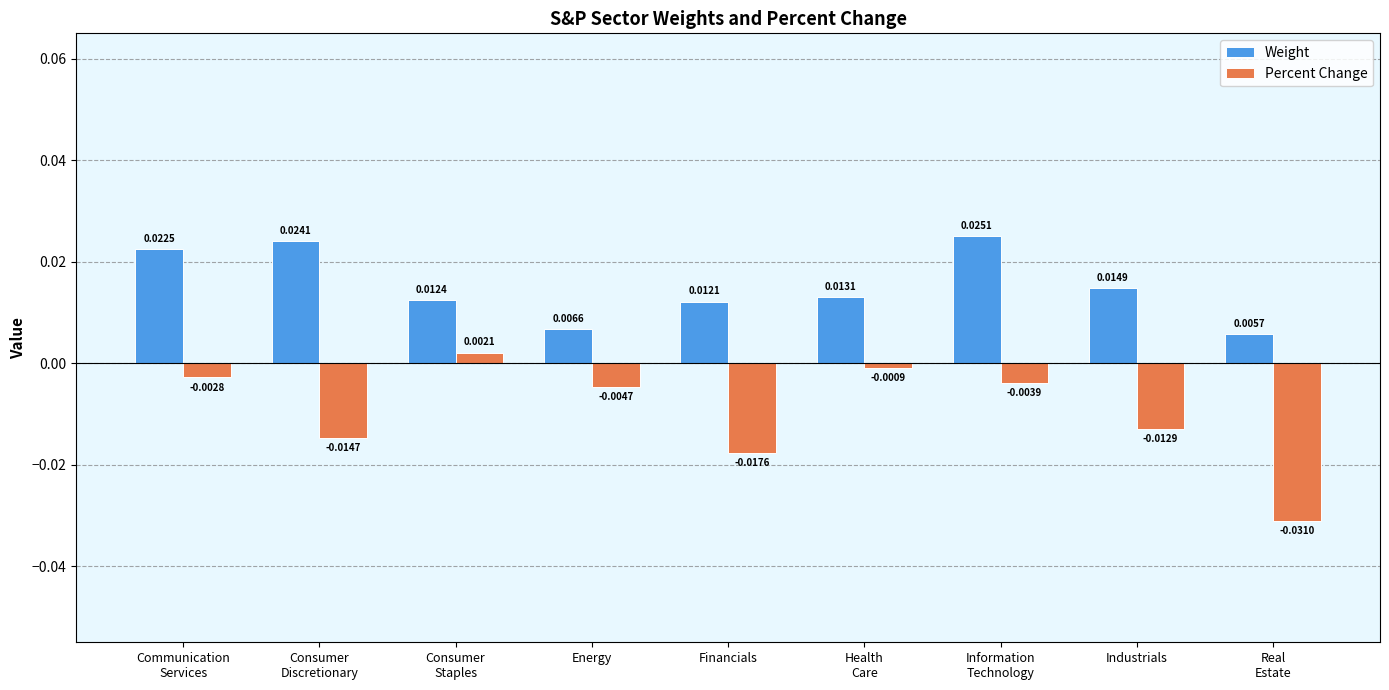

List the series in order of their peak value, lowest first.

Percent Change, Weight